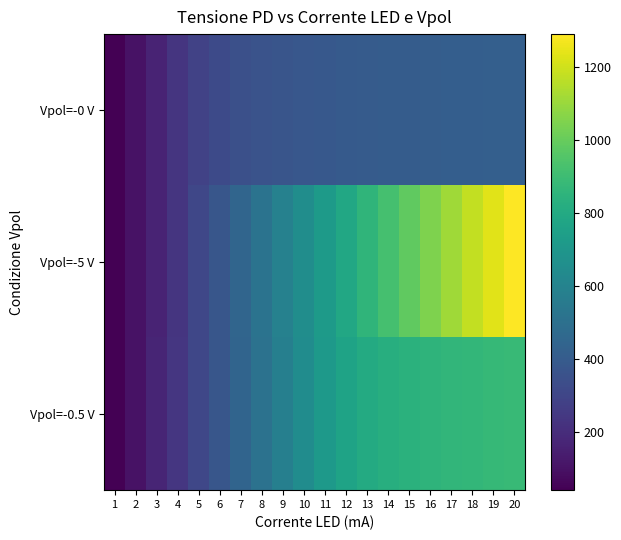

Reading right to left, transcribe all the data shown in this chart.

Vpol=-0 V: 20=420.9	19=418.6	18=416.0	17=413.1	16=410.0	15=406.5	14=402.6	13=398.3	12=393.1	11=387.2	10=380.0	9=371.1	8=360.0	7=344.7	6=323.3	5=289.4	4=233.2	3=166.0	2=104.7	1=44.6
Vpol=-5 V: 20=1290.0	19=1233.0	18=1175.0	17=1110.0	16=1049.0	15=986.0	14=922.0	13=858.0	12=790.0	11=722.0	10=655.0	9=589.0	8=517.0	7=448.0	6=375.9	5=305.7	4=235.8	3=166.9	2=101.3	1=41.6
Vpol=-0.5 V: 20=881.0	19=876.0	18=869.0	17=862.0	16=853.0	15=841.0	14=825.0	13=803.0	12=766.0	11=711.0	10=648.0	9=581.3	8=513.4	7=444.0	6=374.9	5=305.6	4=236.7	3=168.7	2=102.7	1=43.2